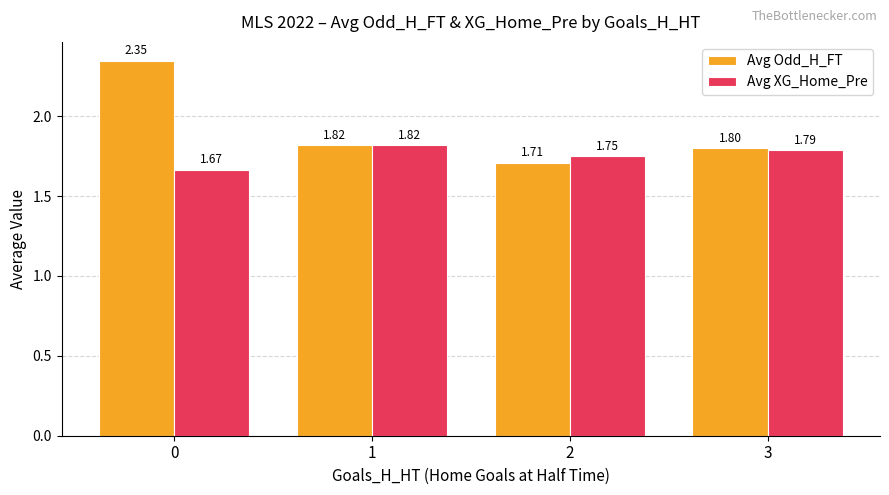

The Avg XG_Home_Pre series shows 0.5 at 2. True or false?

False